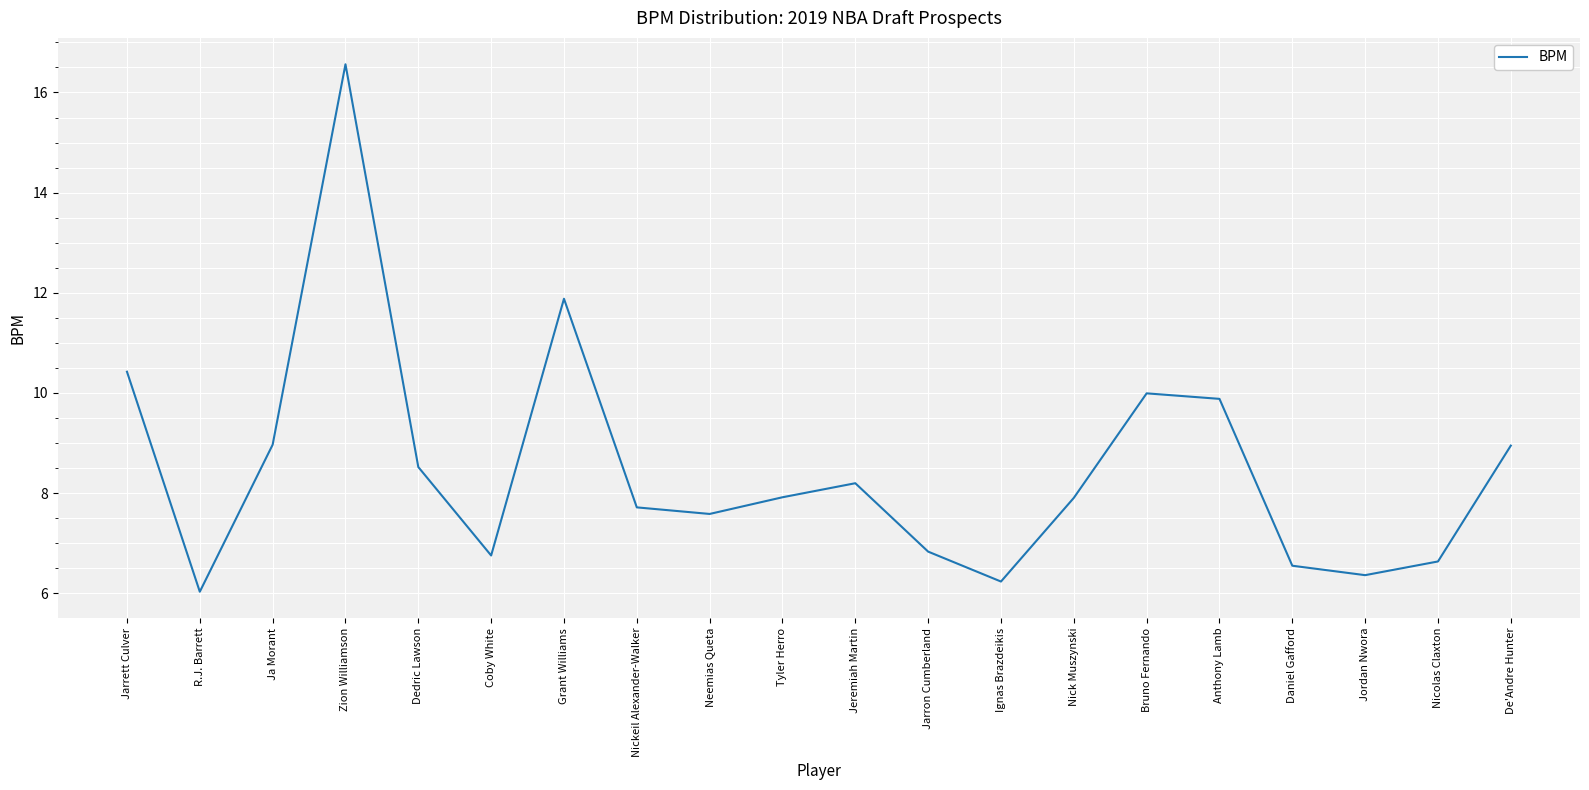

What position from the right is Nick Muszynski?

7